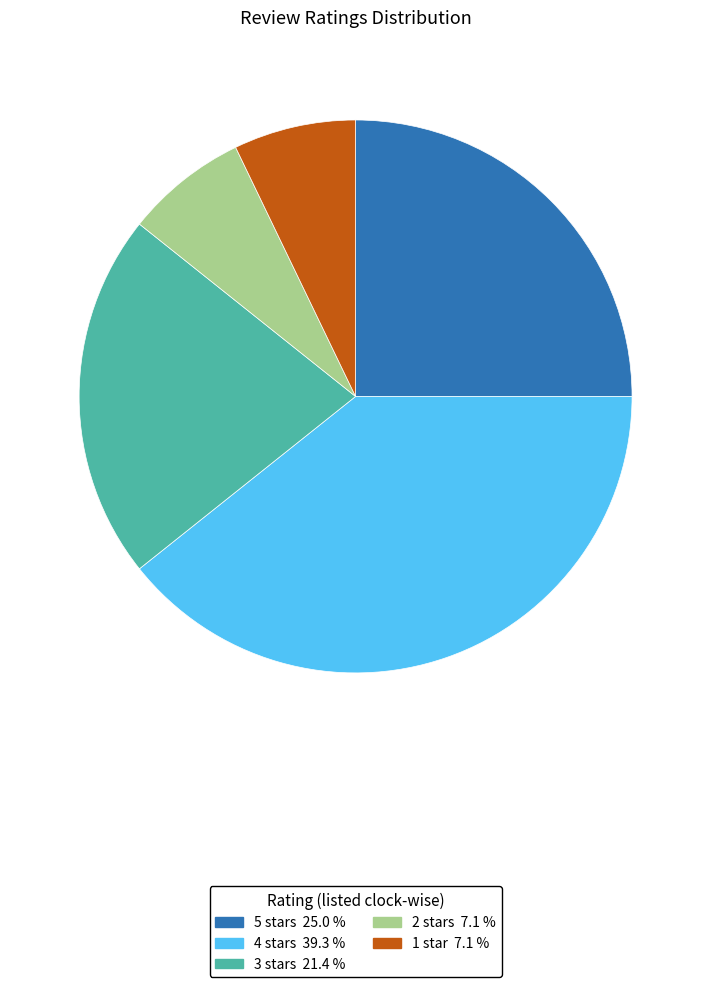

Which has a higher value, 1 star or 5 stars?

5 stars